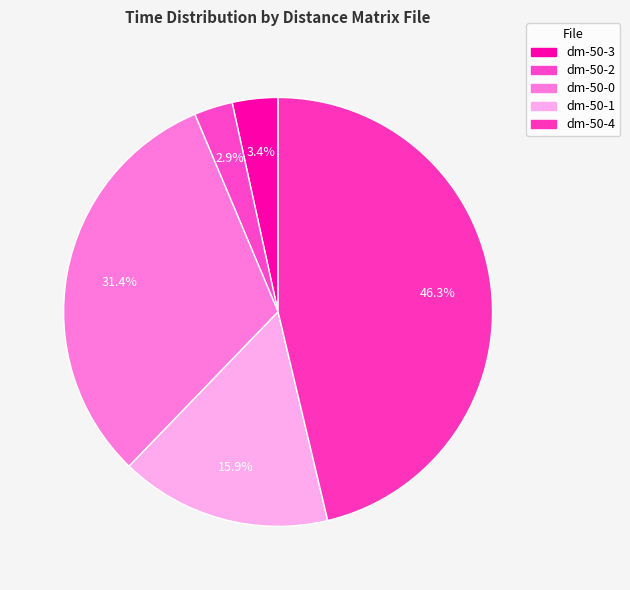

How many slices are in this pie chart?

5